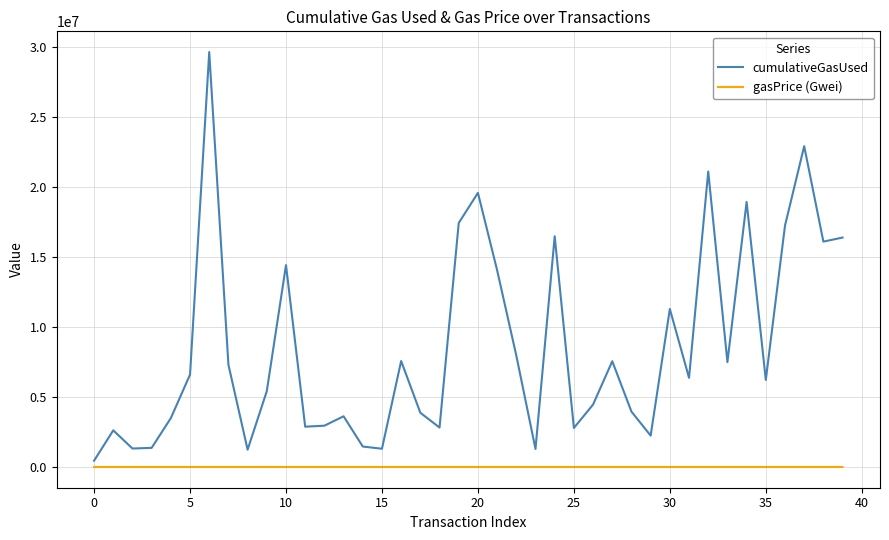

Which series has the largest range (max minus min)?

cumulativeGasUsed